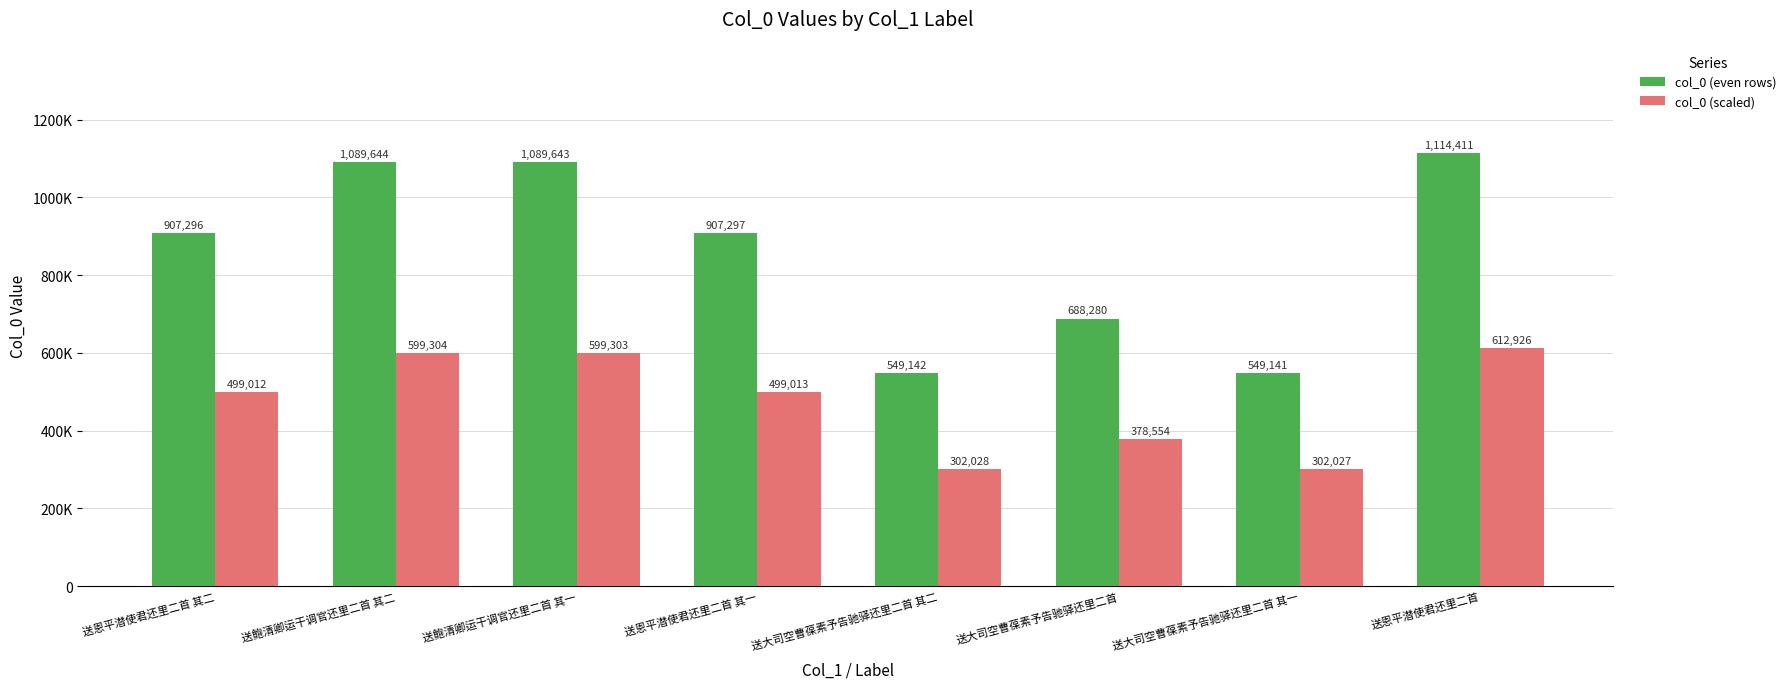

At which category is the sum across all series the highest?

送恩平潜使君还里二首